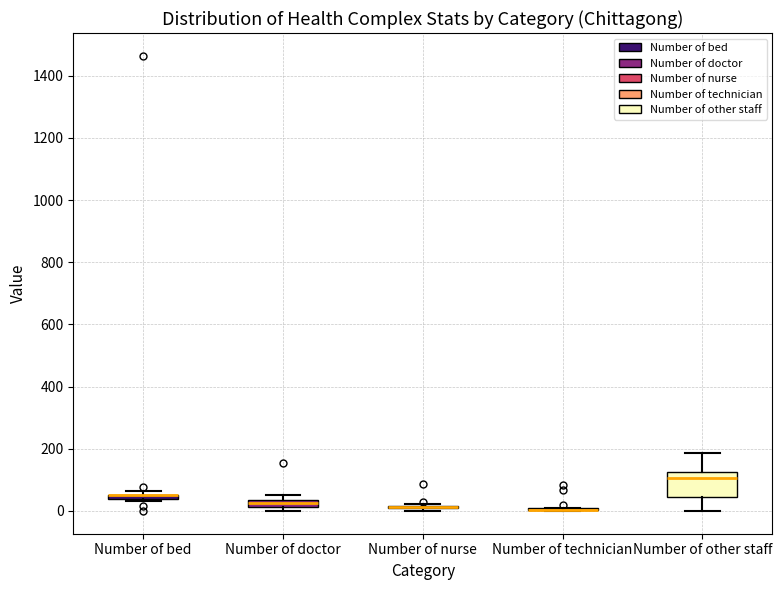

Where is the lower edge of the box for Number of doctor on the y-axis? The values are not printed on the chart, so give them approximately, as read against the axis.

20